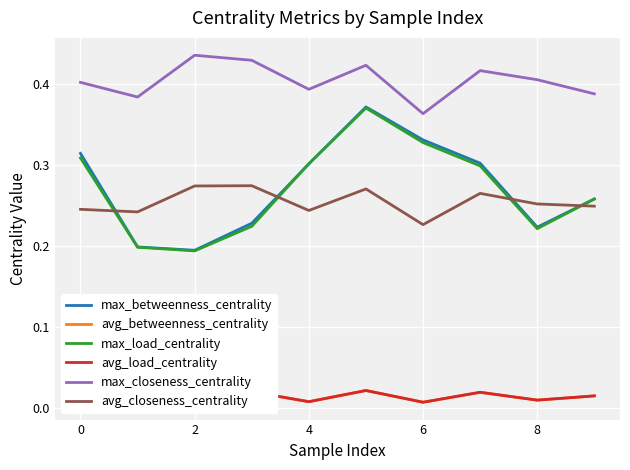

Reading right to left, what are all the values shown in this chart?

max_betweenness_centrality: 0.3	0.2	0.3	0.3	0.4	0.3	0.2	0.2	0.2	0.3
avg_betweenness_centrality: 0.0	0.0	0.0	0.0	0.0	0.0	0.0	0.0	0.0	0.0
max_load_centrality: 0.3	0.2	0.3	0.3	0.4	0.3	0.2	0.2	0.2	0.3
avg_load_centrality: 0.0	0.0	0.0	0.0	0.0	0.0	0.0	0.0	0.0	0.0
max_closeness_centrality: 0.4	0.4	0.4	0.4	0.4	0.4	0.4	0.4	0.4	0.4
avg_closeness_centrality: 0.2	0.3	0.3	0.2	0.3	0.2	0.3	0.3	0.2	0.2